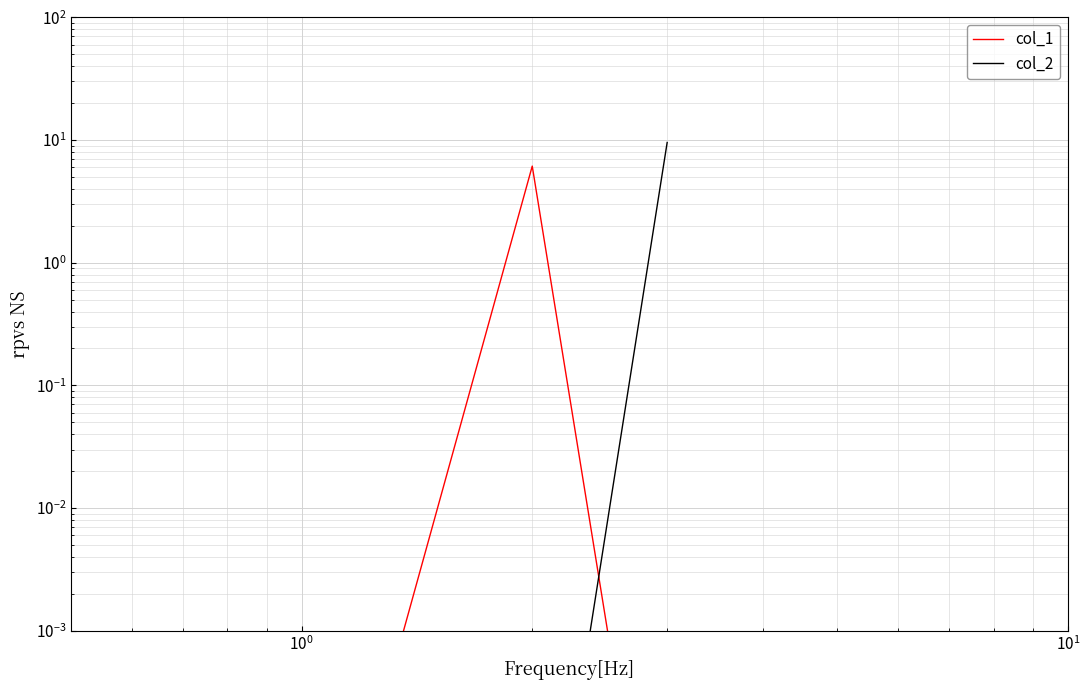

What is the difference between the maximum and second lowest values in the col_1 series?

6.1